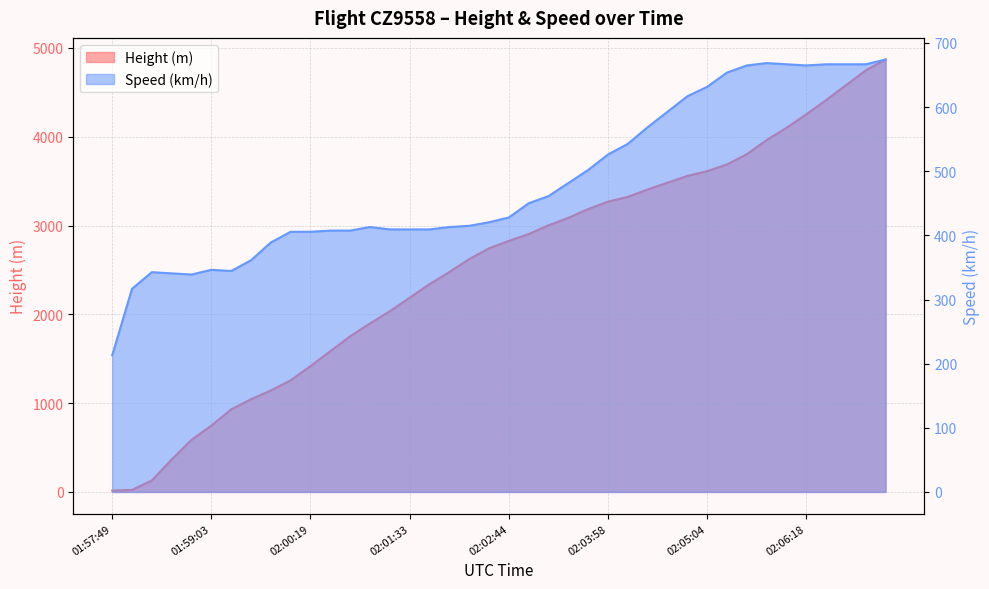

What position from the left is 02:01:03?

14